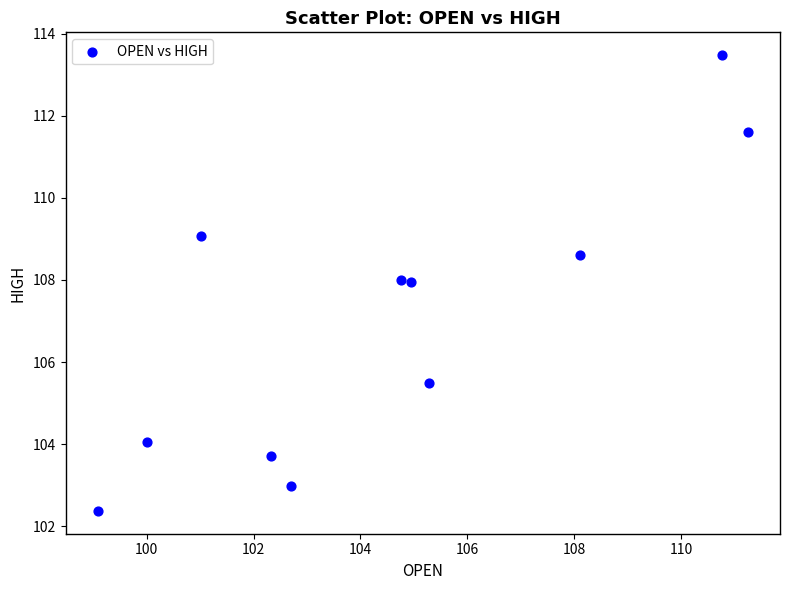

What is the range of X values (max minus min)?

12.1